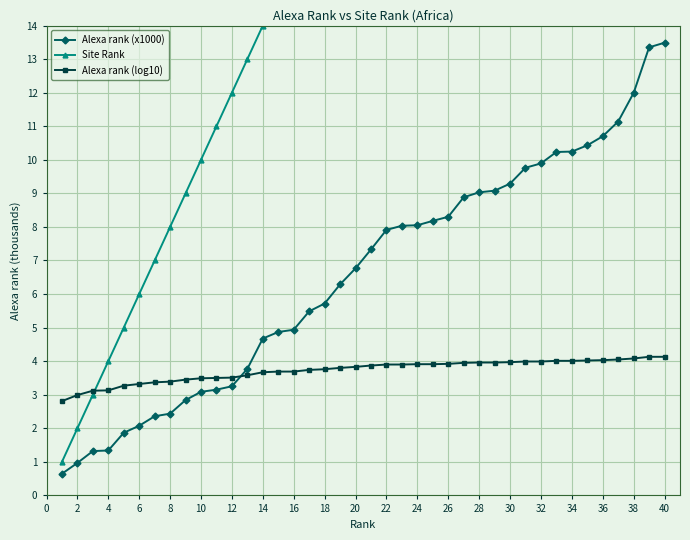

The Alexa rank (log10) series shows 4.0 at 36. True or false?

True